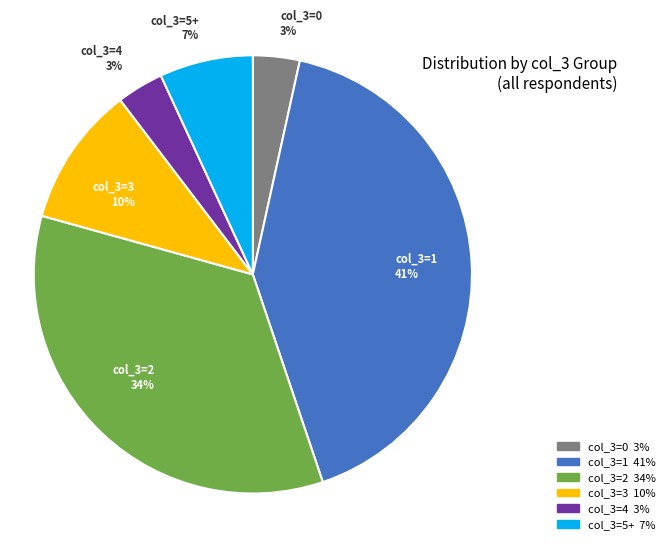

What is the largest slice in the pie chart?

col_3=1